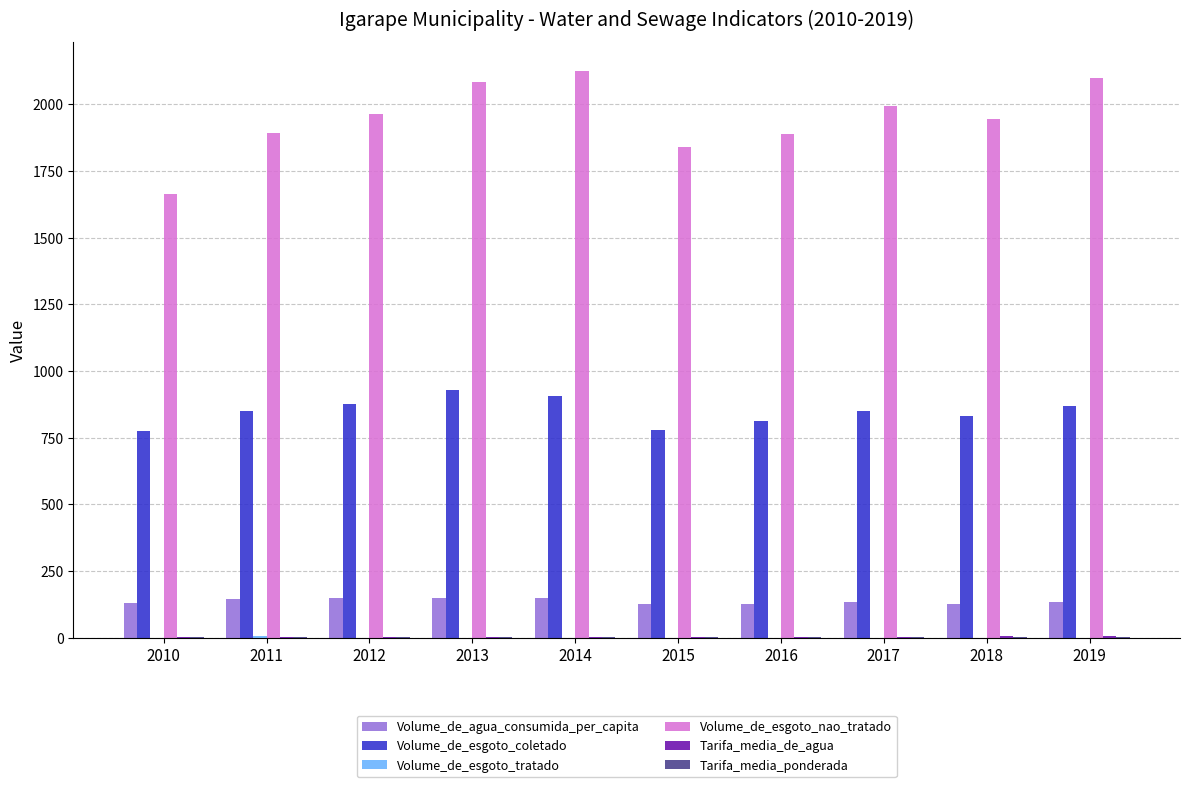

Between 2016 and 2019, which series saw the biggest shift?

Volume_de_esgoto_nao_tratado